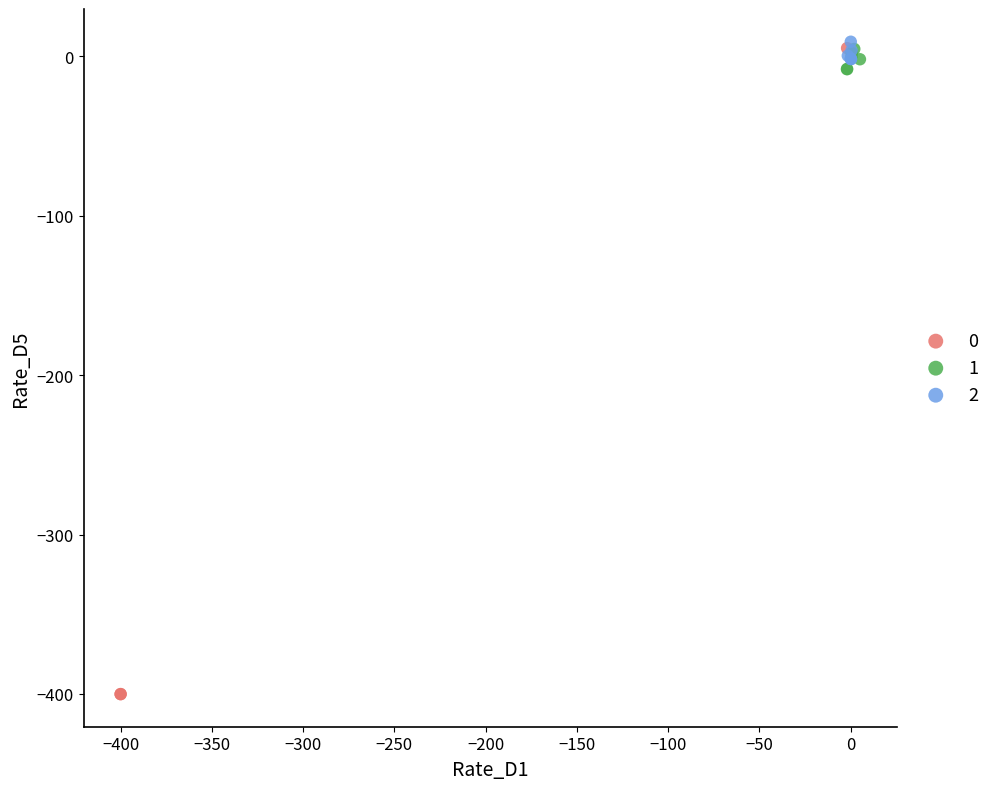

What are all the series names shown in the legend?

0, 1, 2